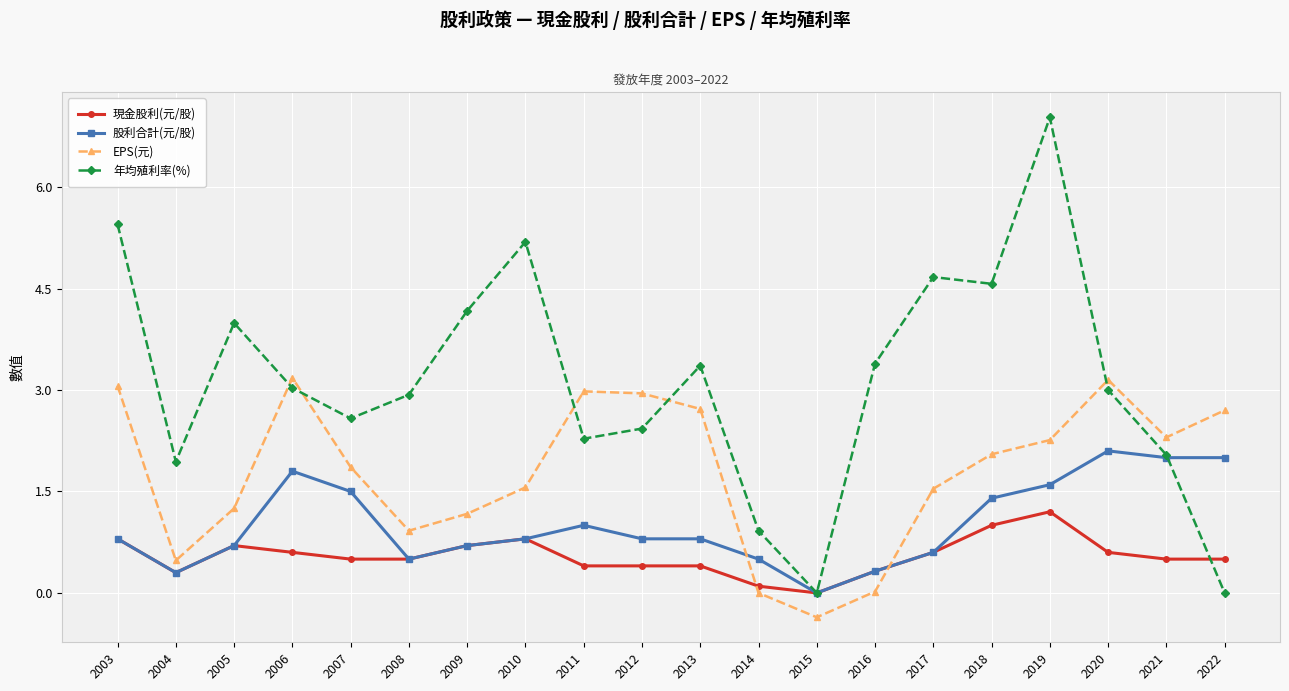

The EPS(元) series shows 0.5 at 2004. True or false?

True